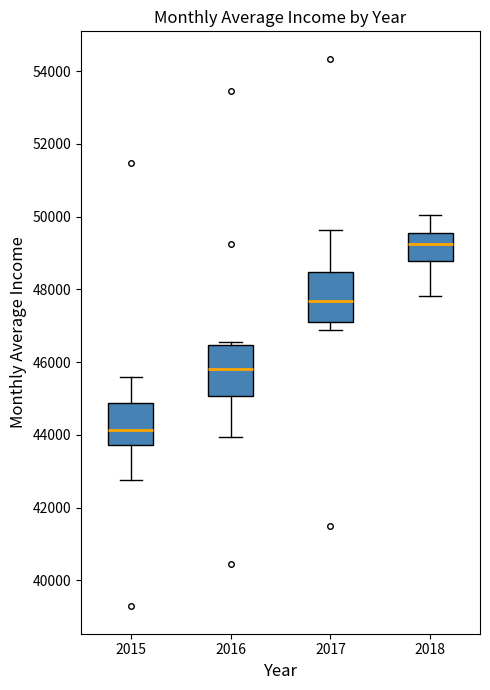

Reading left to right, transcribe this box plot: for each box, give where its median line is, the range the box spans, and where its two whiskers end, as read against the y-axis. The values are not printed on the chart, so give them approximately, as read against the axis.

2015: median 44200, box 43800 to 44800, whiskers 42800 to 45600
2016: median 45800, box 45000 to 46400, whiskers 44000 to 46600
2017: median 47600, box 47000 to 48400, whiskers 46800 to 49600
2018: median 49200, box 48800 to 49600, whiskers 47800 to 50000